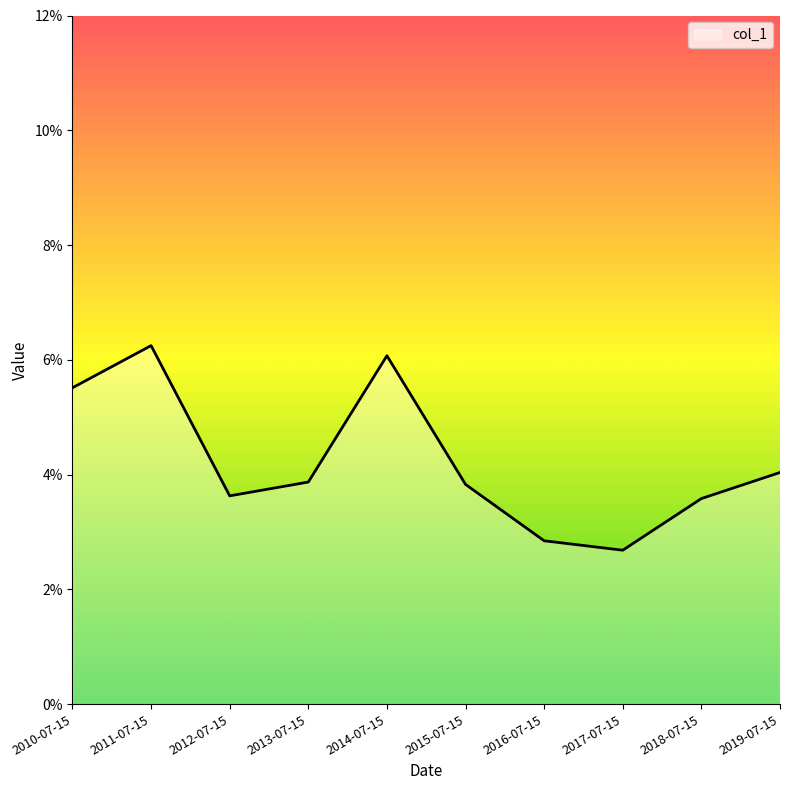

Does the chart have visible grid lines?

No